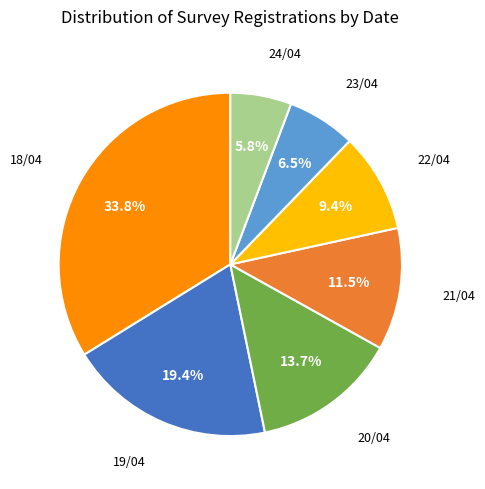

Is 20/04 the majority of the pie?

No